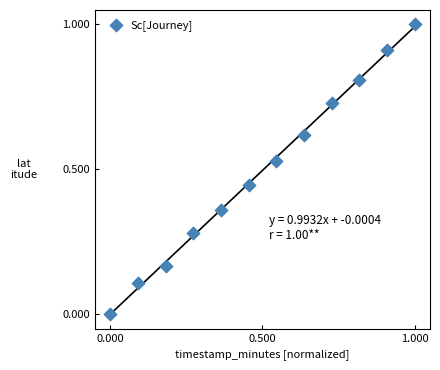

What is the range of Y values (max minus min)?

1.0